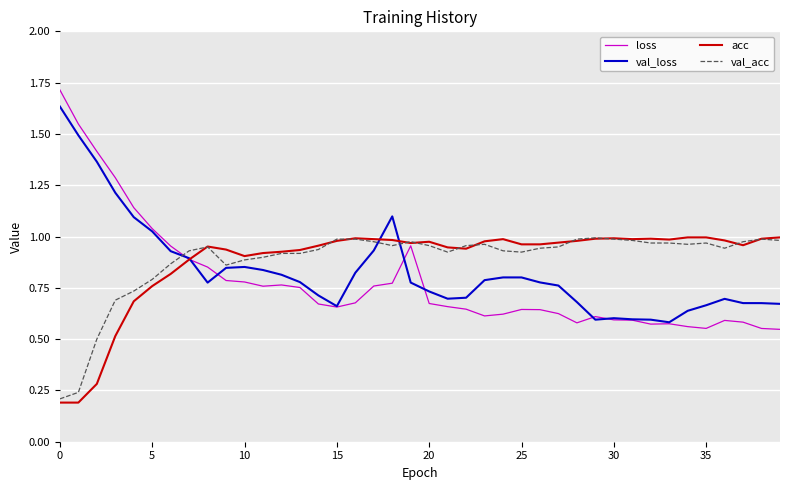

Which series has the largest range (max minus min)?

loss